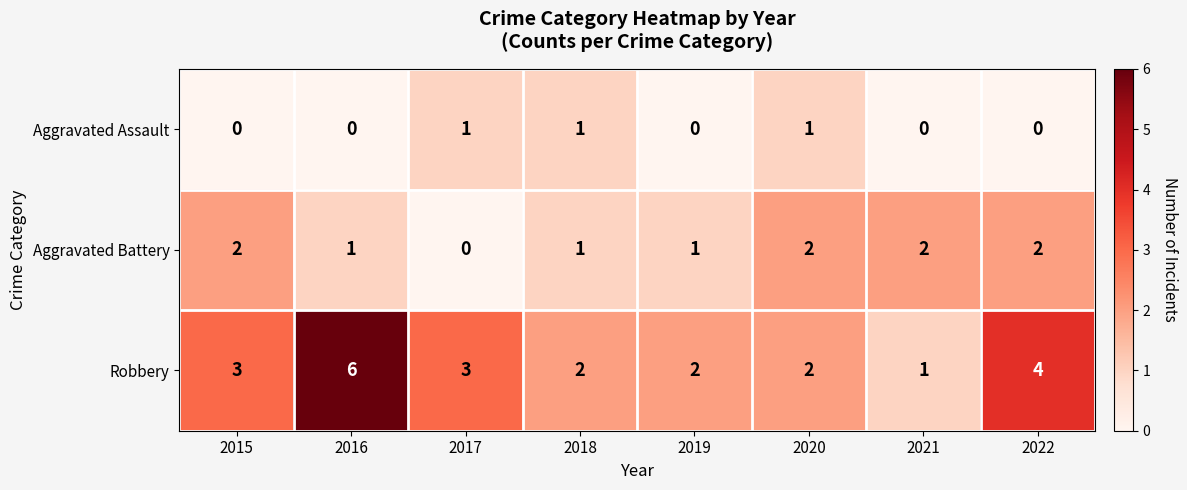

At which category is the sum across all series the highest?

2016